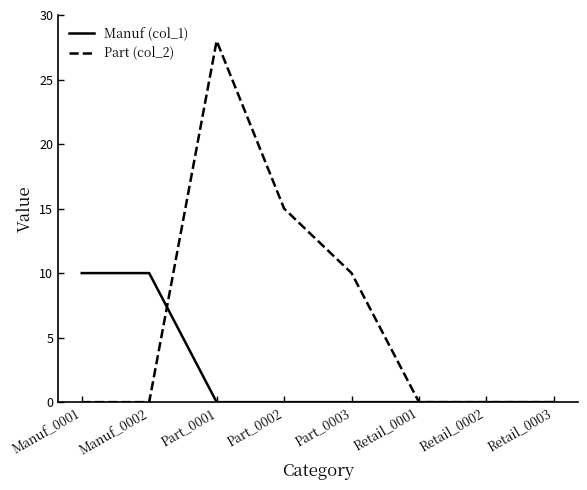

At which label is Part (col_2) closest to 14?

Part_0002